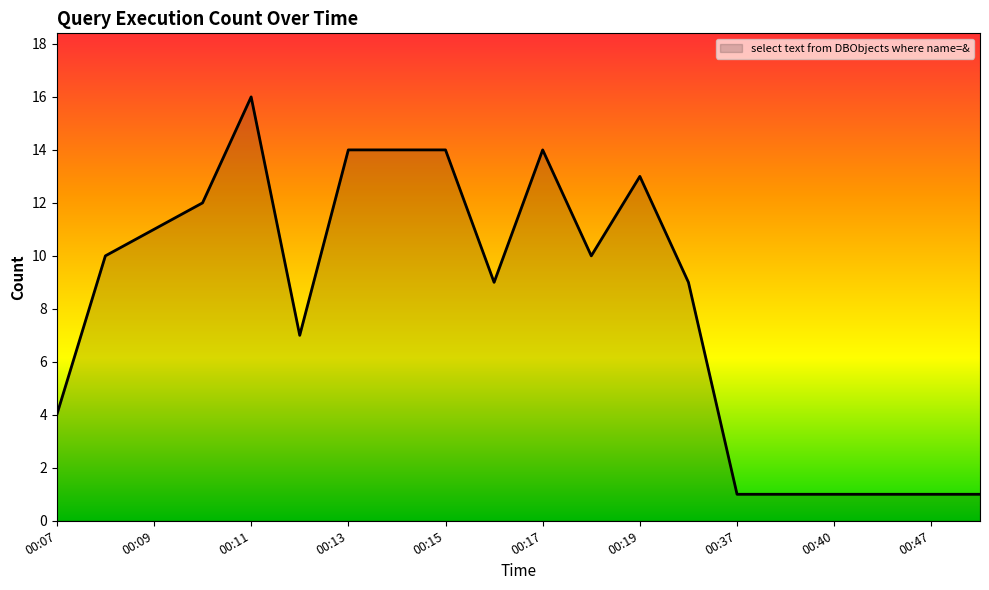

What is the maximum value shown in the chart?

16